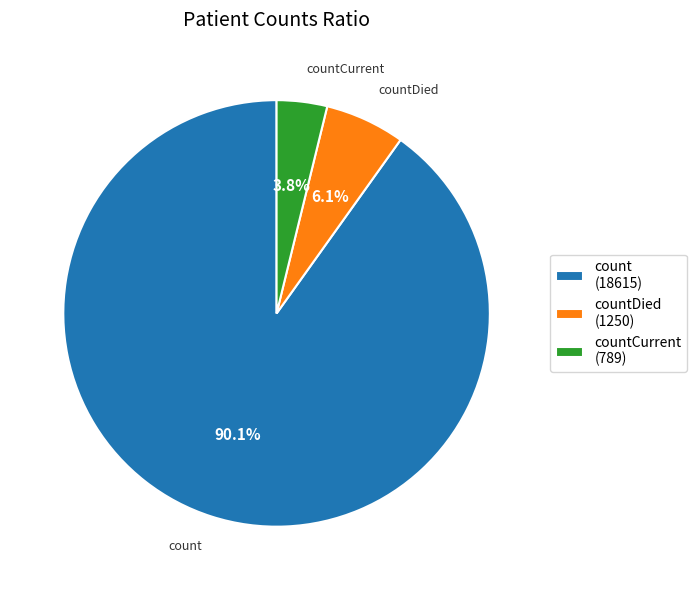

Between count (18615) and countCurrent (789), which is larger?

count (18615)